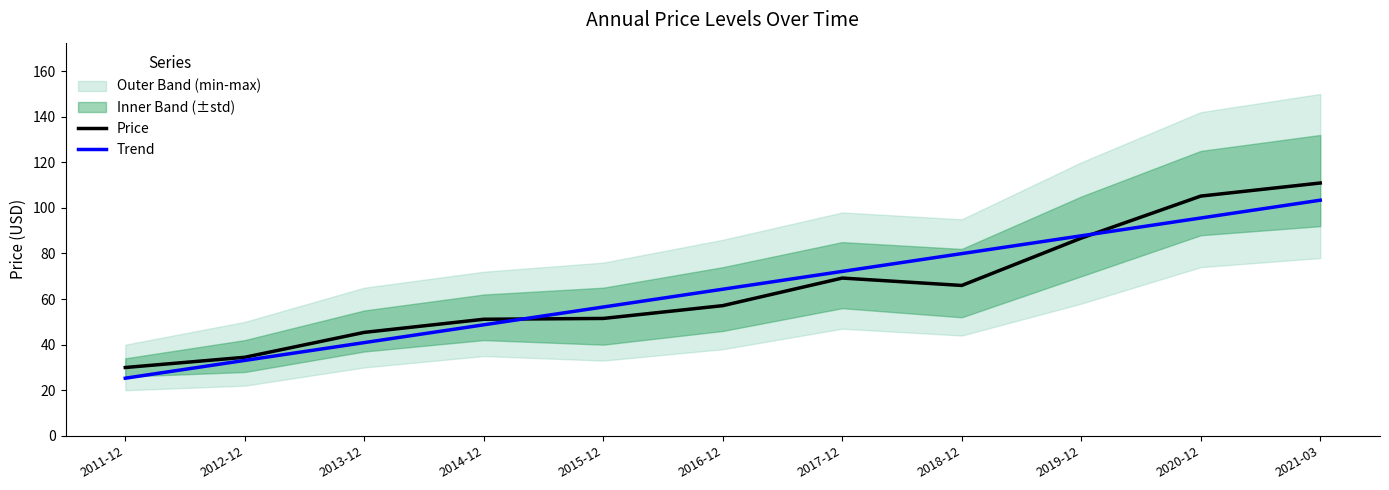

What is the lowest value of the Trend series?

25.3